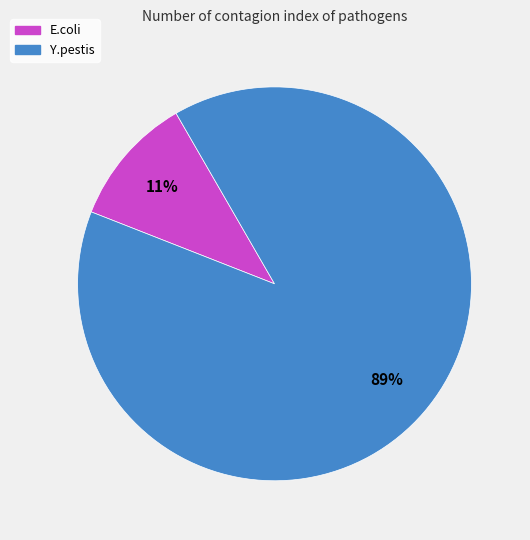

What percentage is the E.coli slice, to the nearest percent?

11%